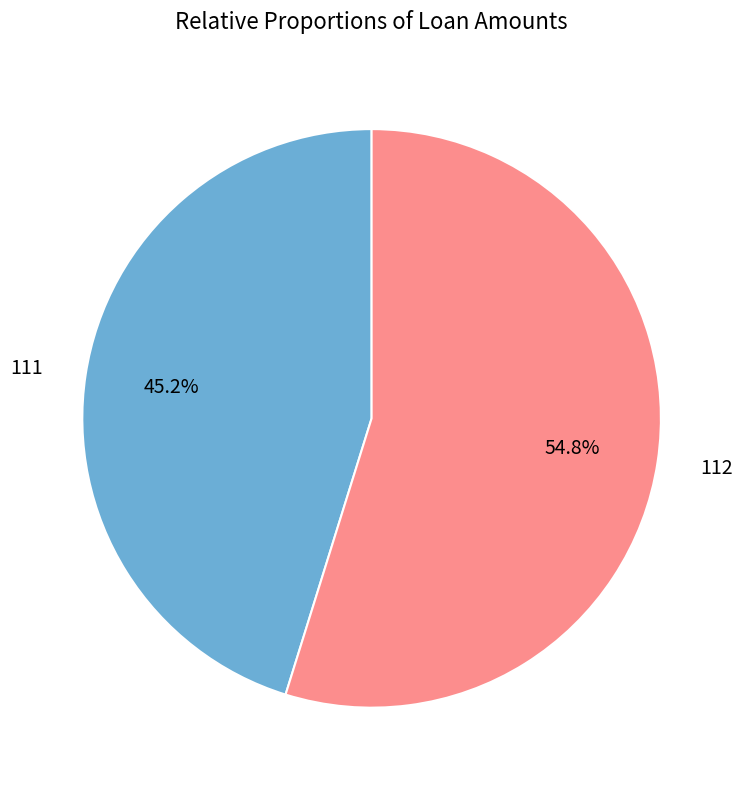

How many slices are in this pie chart?

2